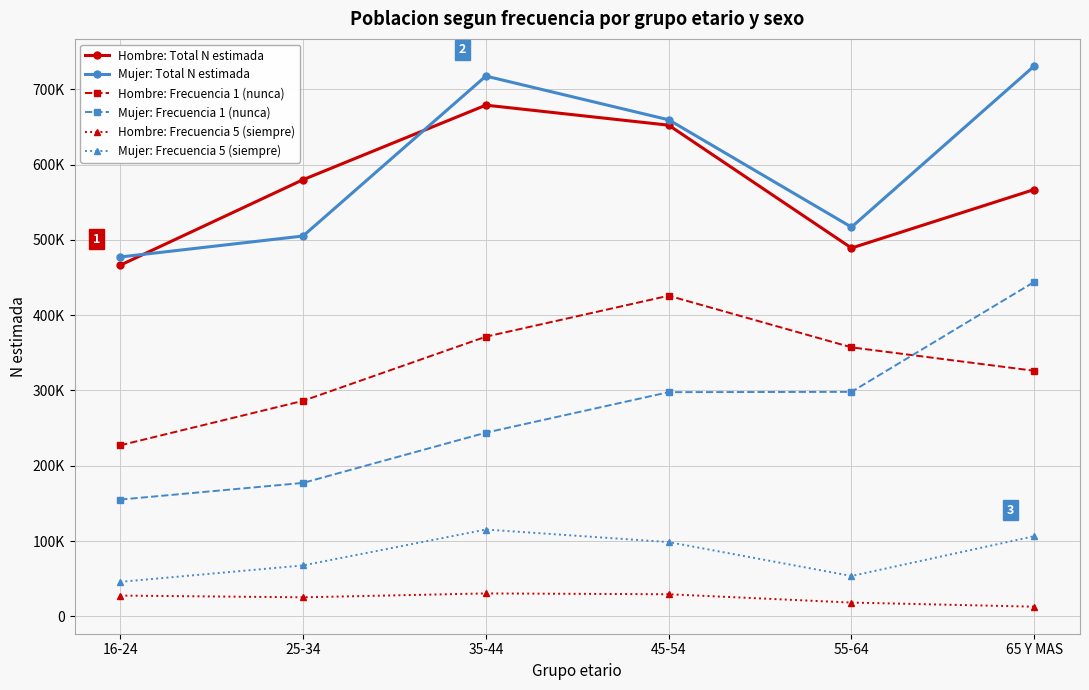

What is the sum of all Hombre: Total N estimada values?

3433352